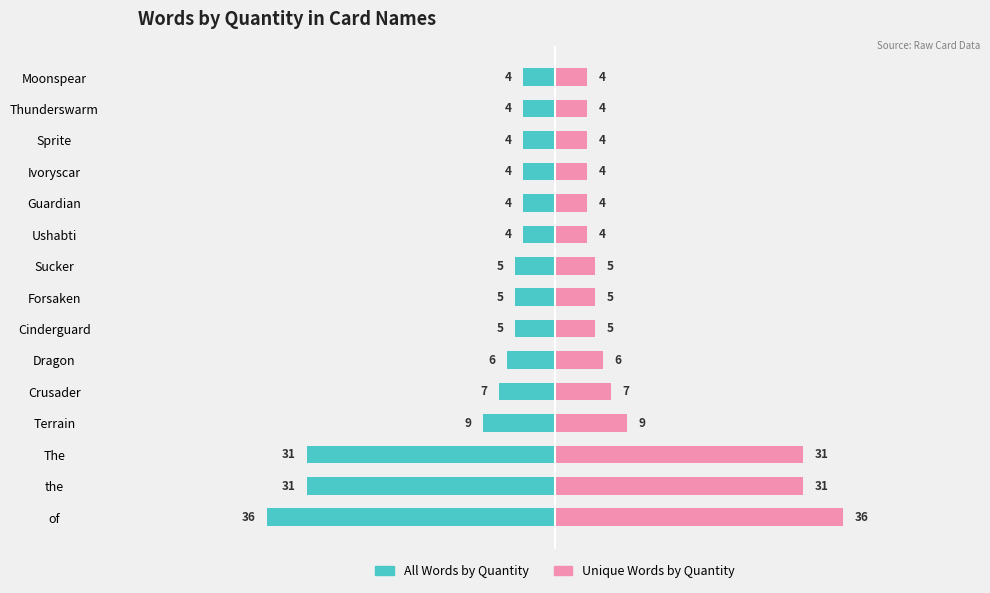

Read the Unique Words by Quantity value at Thunderswarm, to the nearest 5.

5